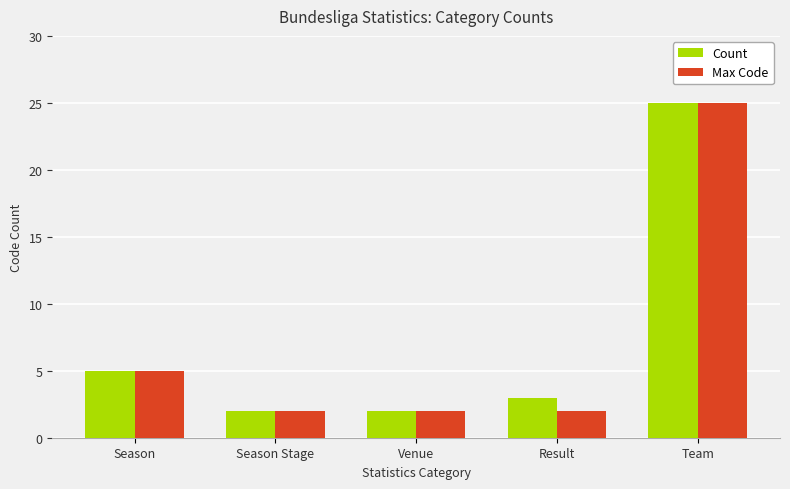

True or false: Max Code has a value of 2 at Season Stage.

True